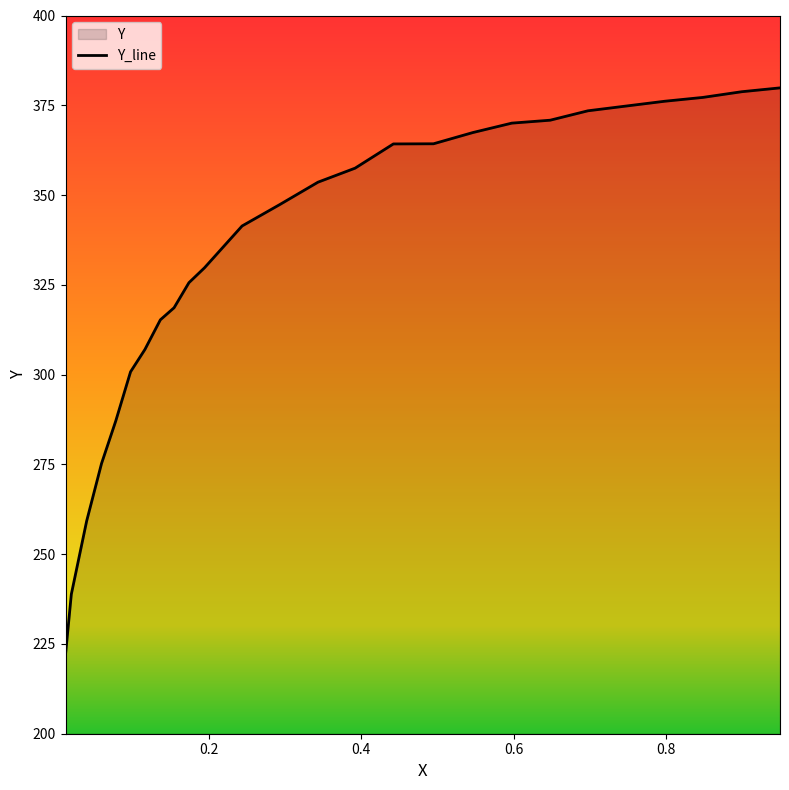

What is the difference between the second highest and minimum values?

156.7